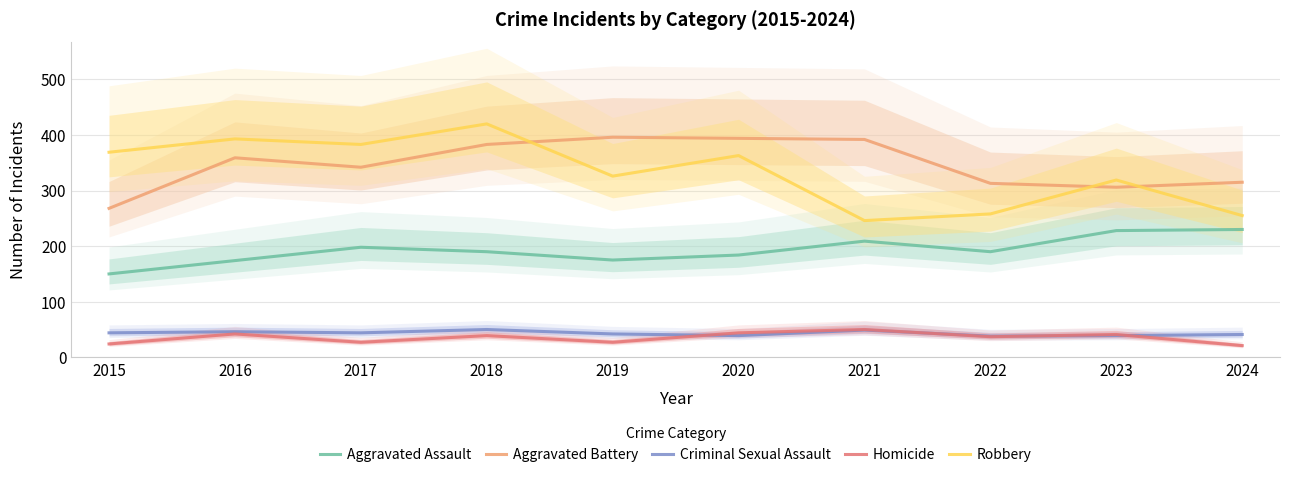

Which series changed the most between 2021 and 2024?

Aggravated Battery